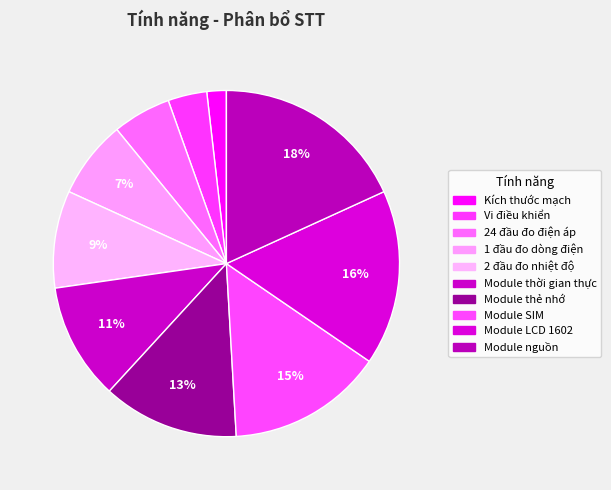

Which slice is the largest?

Module nguồn